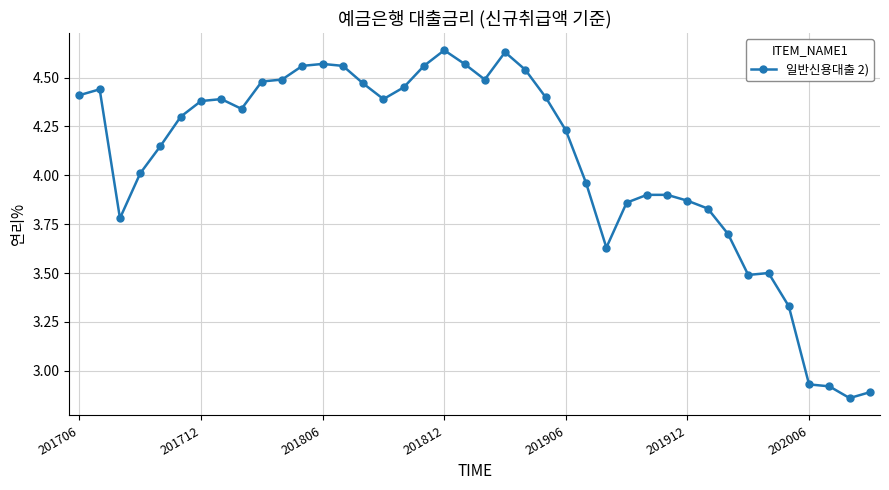

Is this an area chart (filled region under the line)?

No